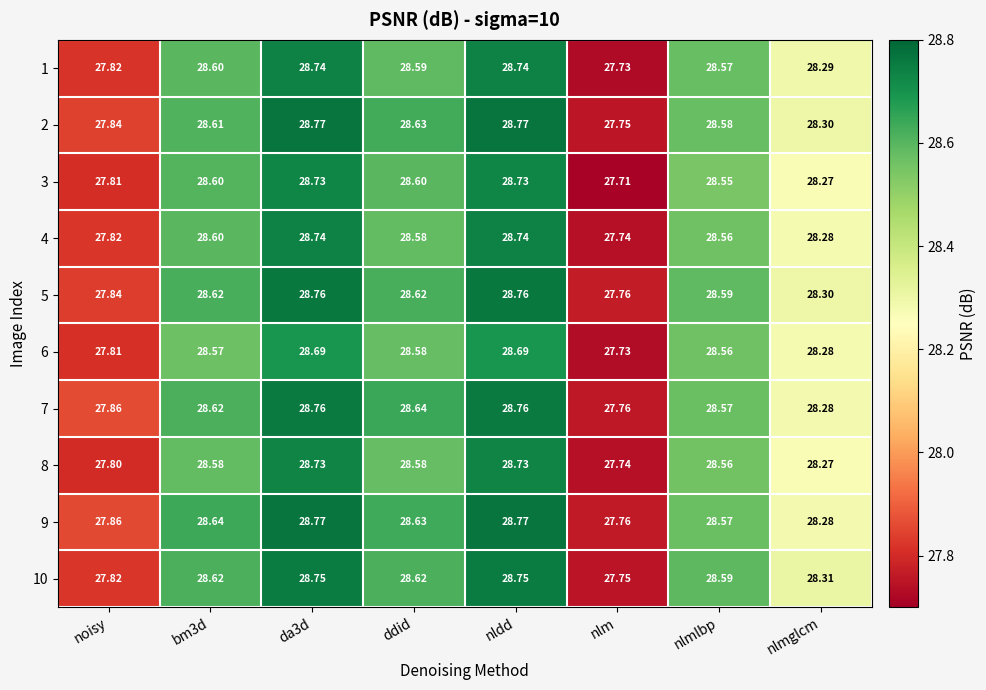

Which series has the largest total across all categories?

9